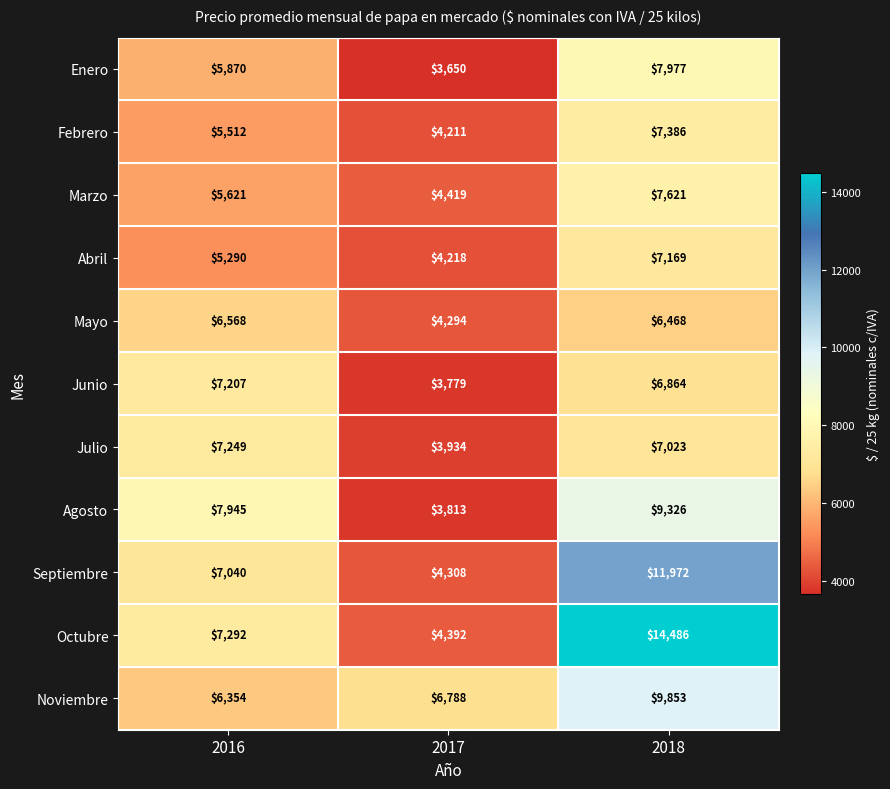

What is the greatest value displayed?

14486